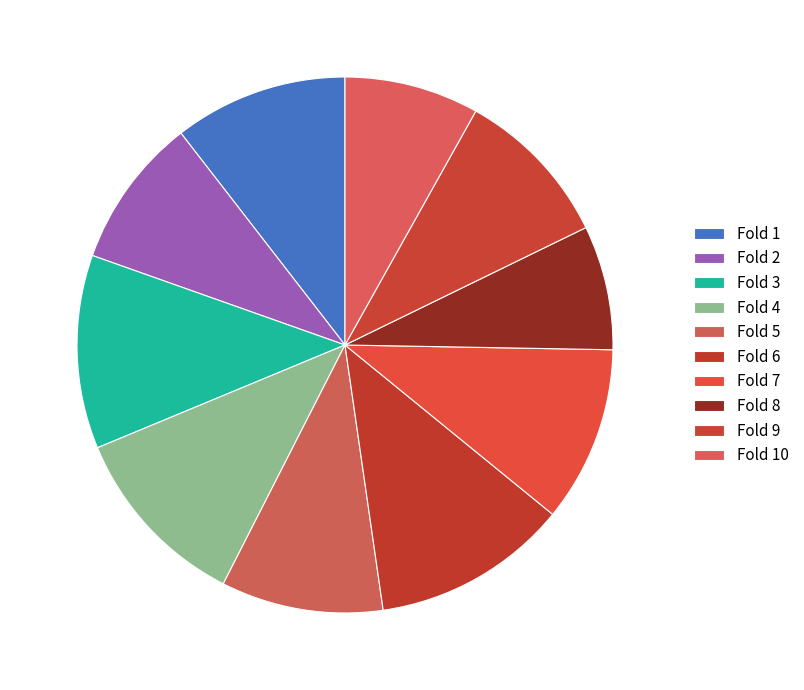

How many segments does this pie chart have?

10